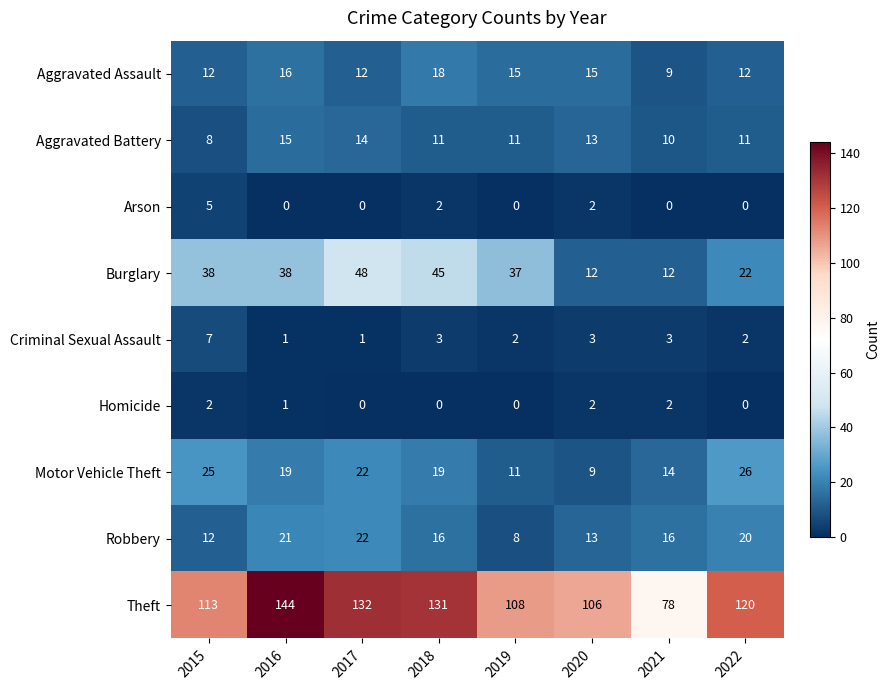

What value does the Burglary series have at 2016, to the nearest 10?

40